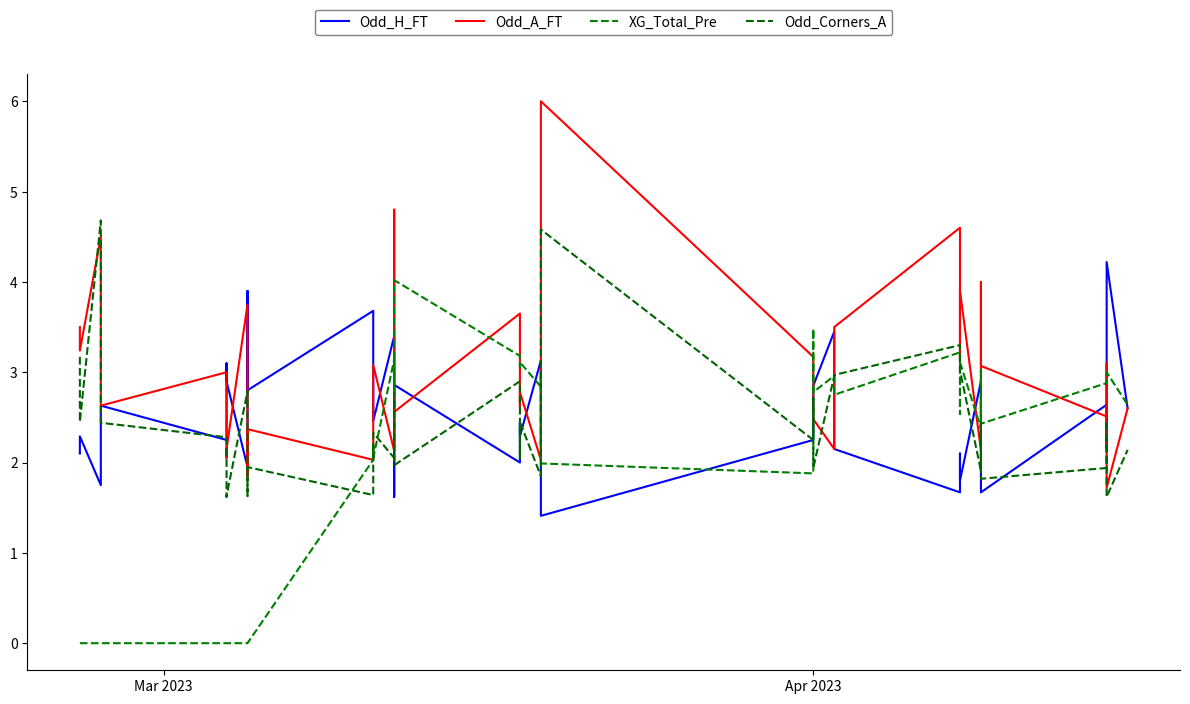

Is the value of Odd_Corners_A at 26 greater than the value of Odd_H_FT at 38?

No